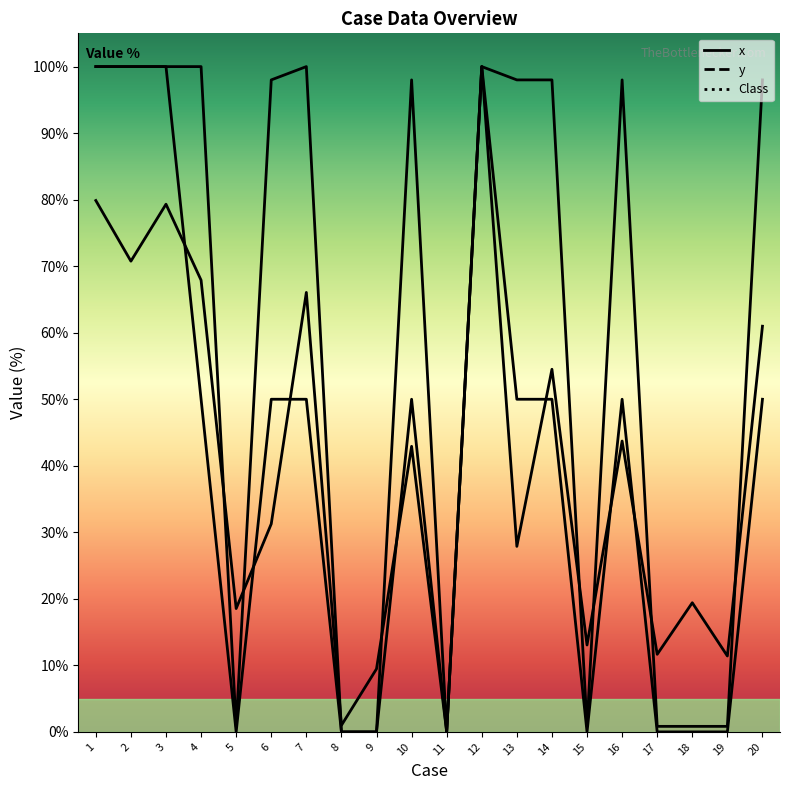

Reading left to right, what are all the values shown in this chart?

x: 1=79.9	2=70.8	3=79.3	4=67.9	5=18.5	6=31.3	7=66.1	8=1.0	9=9.5	10=42.9	11=0.0	12=100.0	13=27.9	14=54.5	15=13.1	16=43.7	17=11.7	18=19.4	19=11.4	20=61.0
y: 1=100.0	2=100.0	3=100.0	4=100.0	5=0.8	6=98.0	7=100.0	8=0.0	9=0.0	10=98.0	11=0.0	12=100.0	13=98.0	14=98.0	15=0.8	16=98.0	17=0.8	18=0.8	19=0.8	20=98.0
Class: 1=100.0	2=100.0	3=100.0	4=50.0	5=0.0	6=50.0	7=50.0	8=0.0	9=0.0	10=50.0	11=0.0	12=100.0	13=50.0	14=50.0	15=0.0	16=50.0	17=0.0	18=0.0	19=0.0	20=50.0